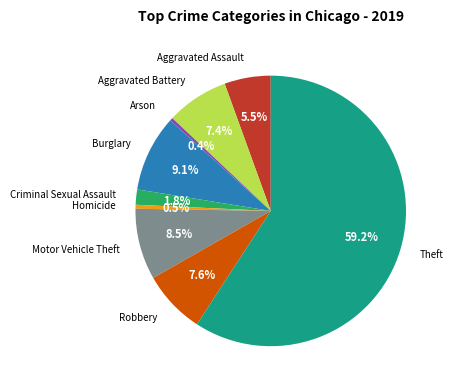

Combined, do Aggravated Battery and Aggravated Assault account for over 50%?

No